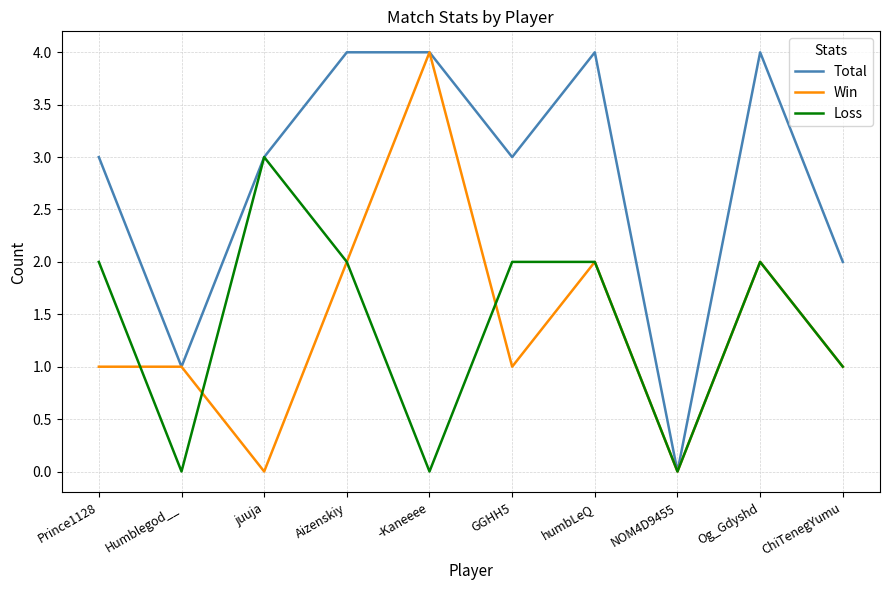

What is the greatest value displayed?

4